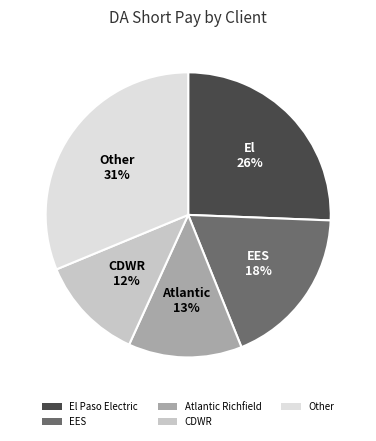

True or false: Atlantic Richfield accounts for 3% of the total.

False